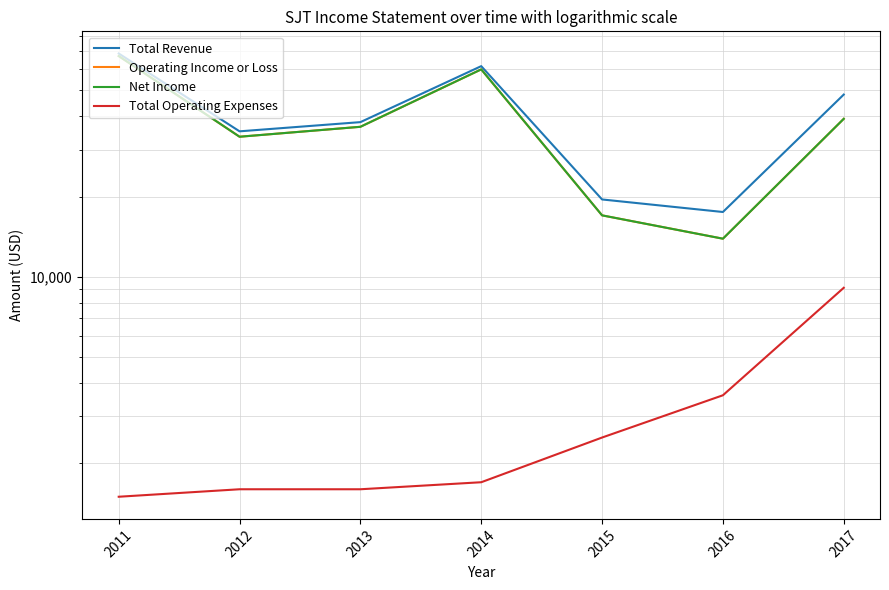

Count the number of categories in the chart.

7